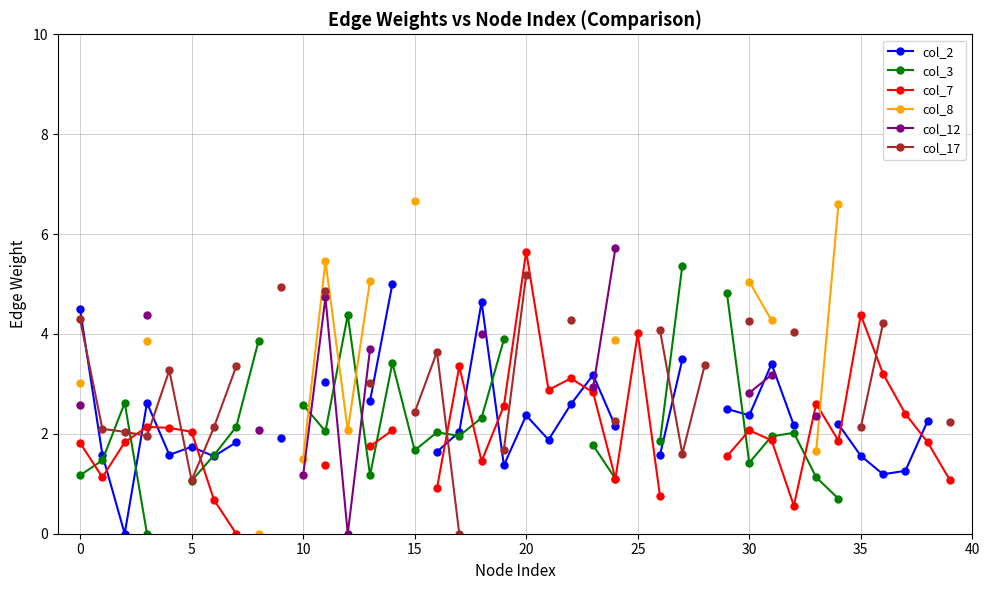

At which category is the sum across all series the highest?

11